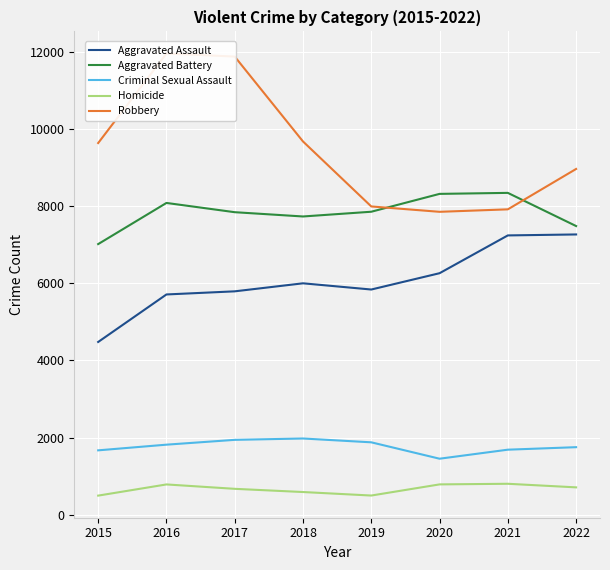

Reading left to right, transcribe all the data shown in this chart.

Aggravated Assault: 4480	5712	5793	6001	5840	6263	7243	7268
Aggravated Battery: 7018	8085	7845	7734	7857	8320	8346	7486
Criminal Sexual Assault: 1670	1817	1942	1977	1878	1453	1687	1752
Homicide: 496	786	672	589	498	787	803	710
Robbery: 9638	11960	11880	9679	7994	7855	7919	8966